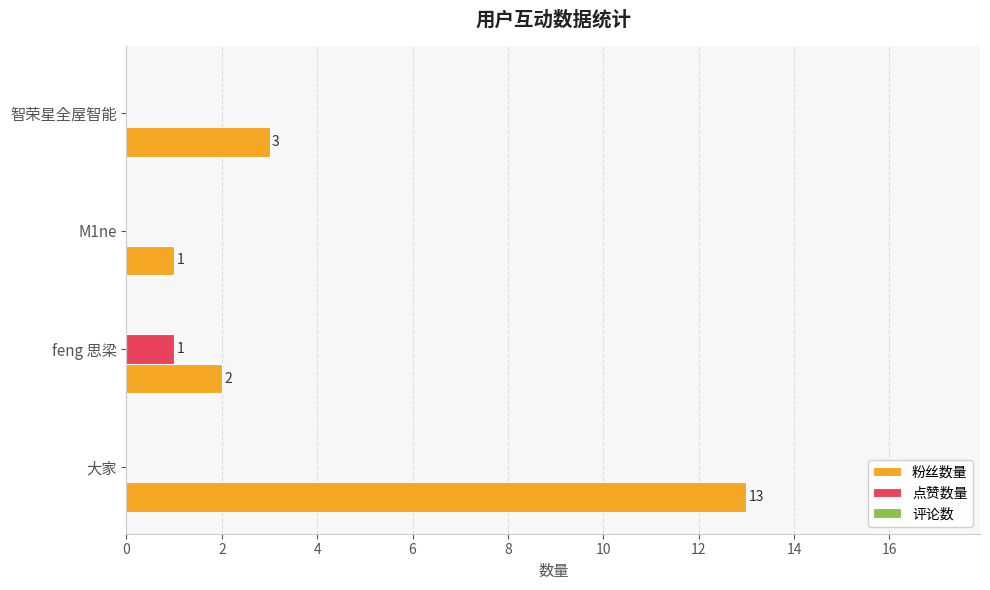

At which label is 粉丝数量 closest to 7?

智荣星全屋智能